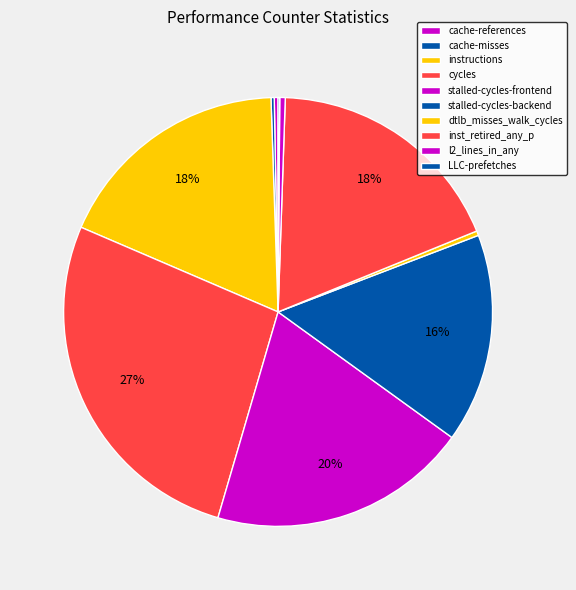

How many segments does this pie chart have?

10